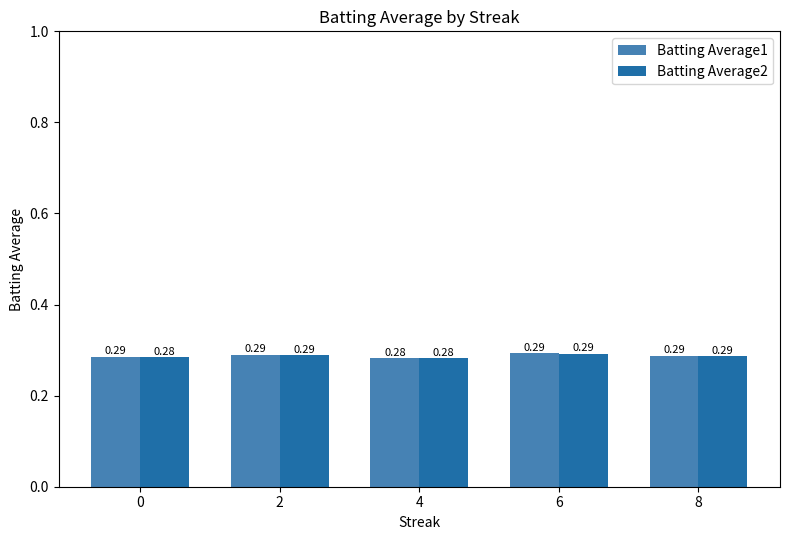

At which label does Batting Average2 reach its minimum?

4